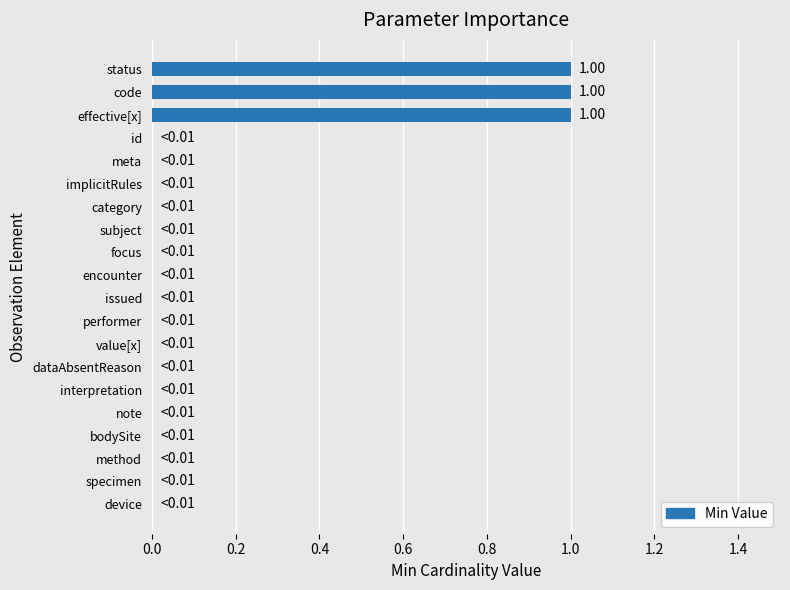

What is the sum of all values?

3